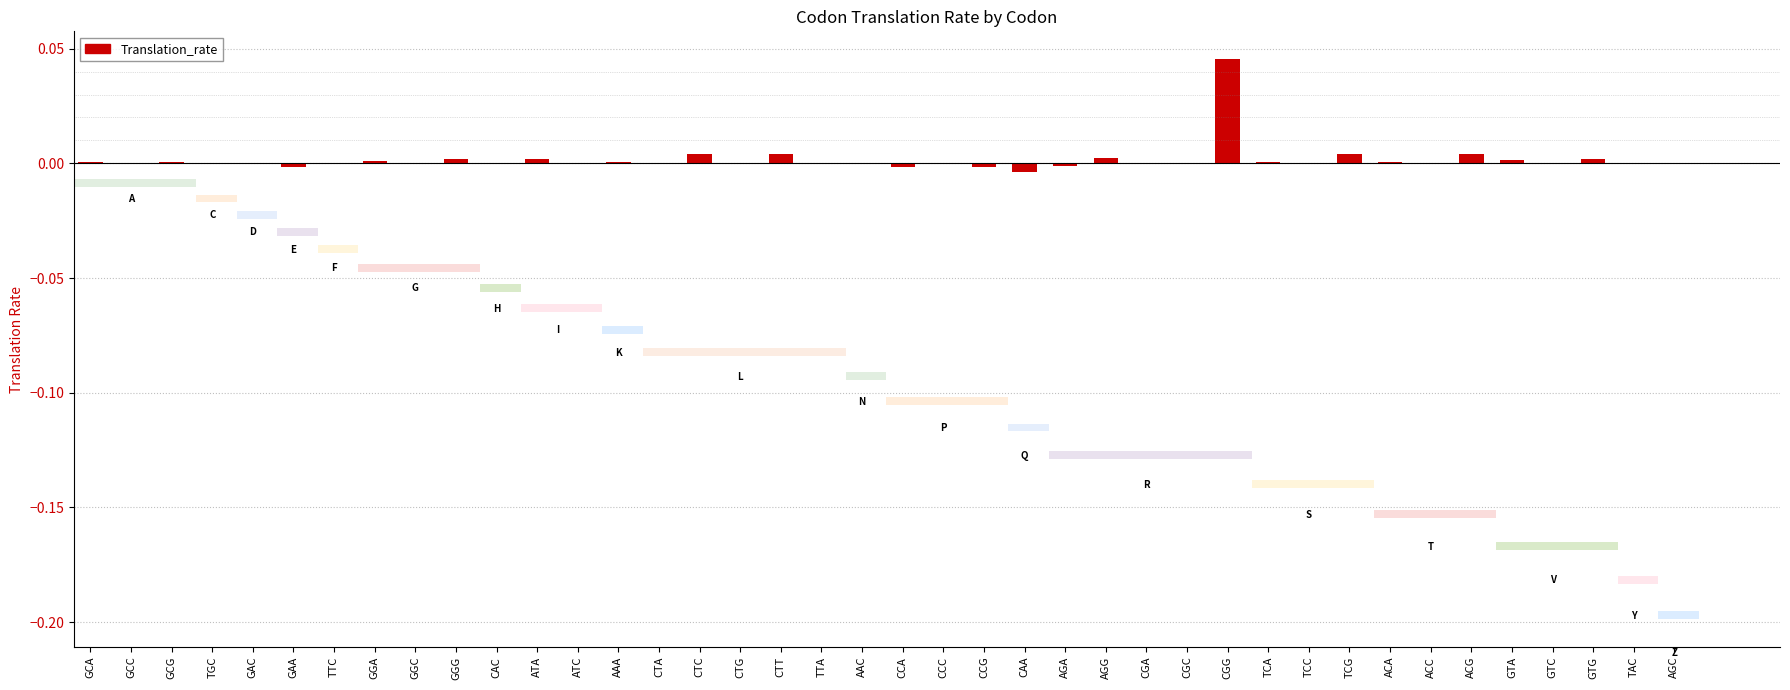

Are the bars grouped side by side (vs. stacked)?

No